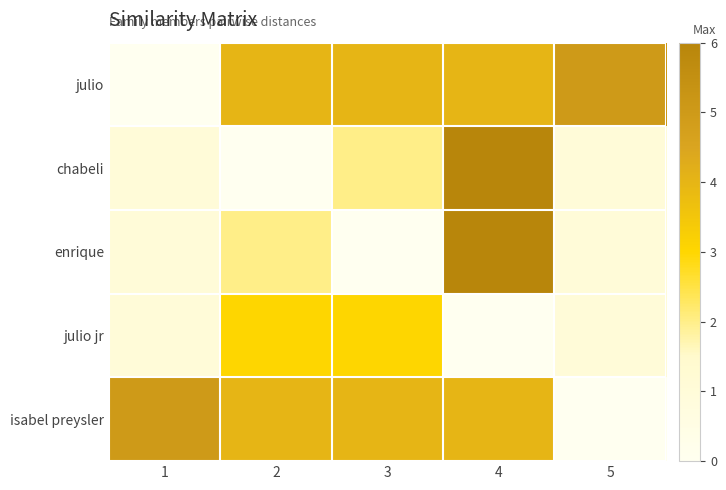

How many data points does each series have?

5